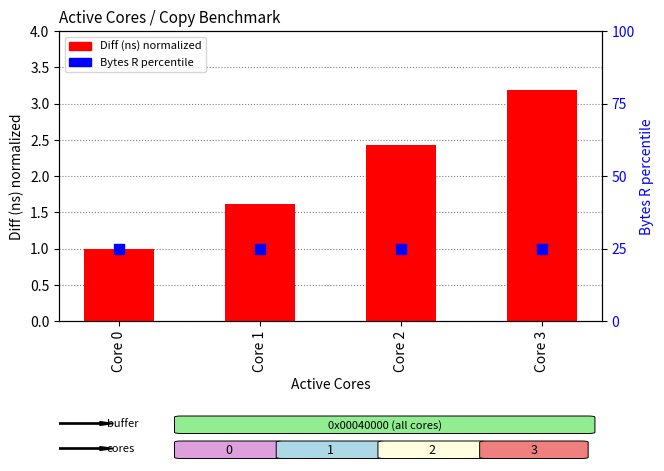

Which series has the largest total across all categories?

Bytes R percentile